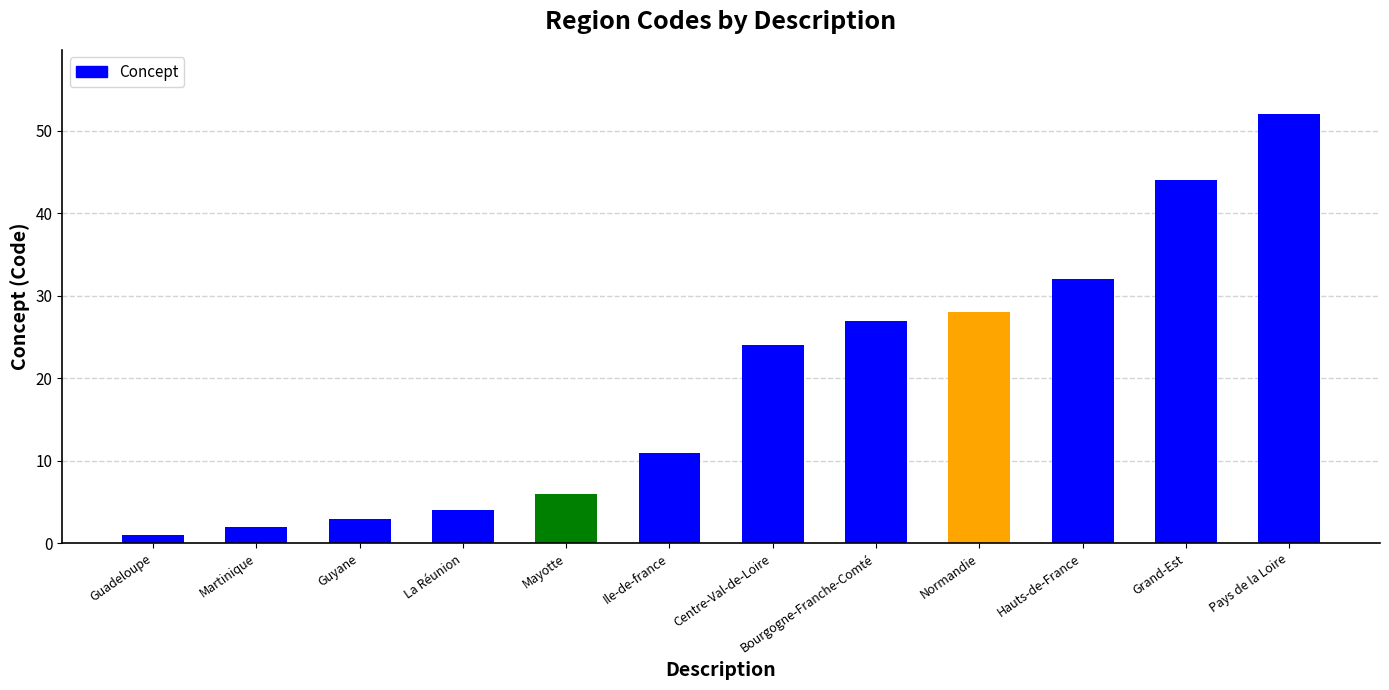

Which has a higher value, La Réunion or Normandie?

Normandie